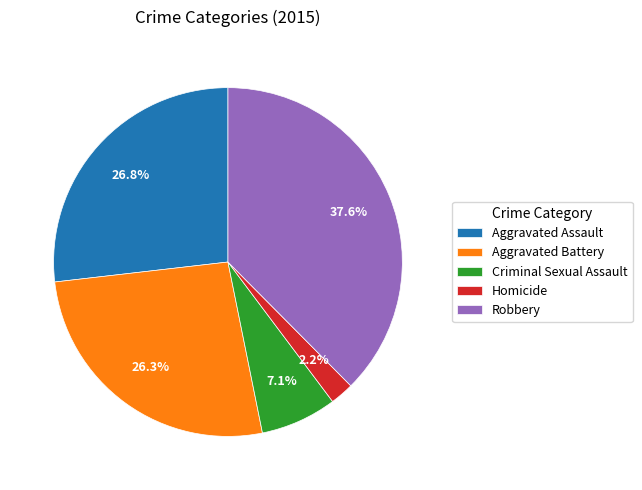

What is the total percentage of Homicide and Robbery?

39.8%